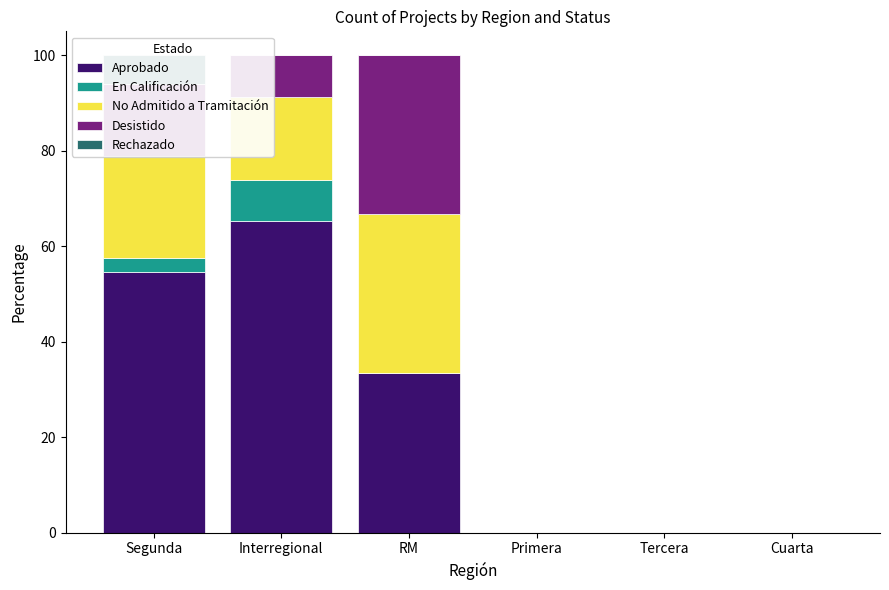

Read the Aprobado value at RM.

33.3